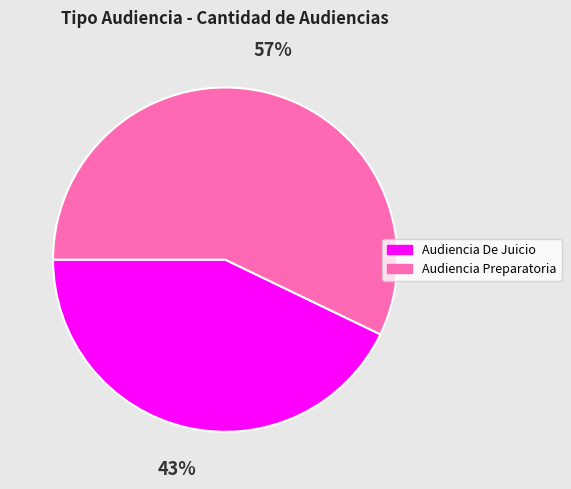

To the nearest percent, what is the difference between the largest and smallest slice percentages?

14%